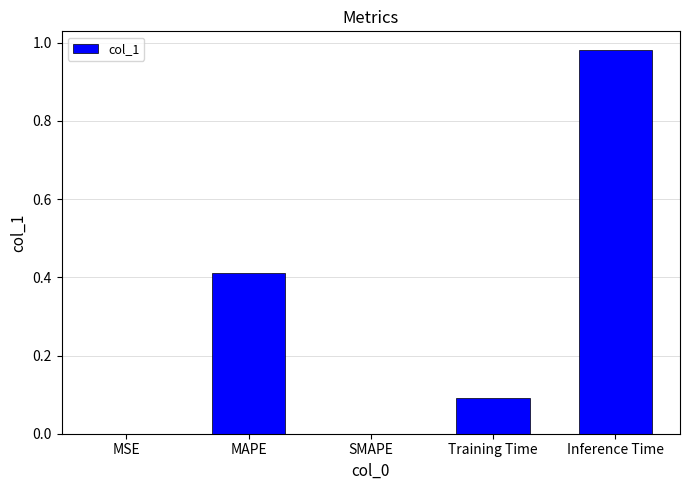

Is it true that the value at Training Time is 0.0?

False